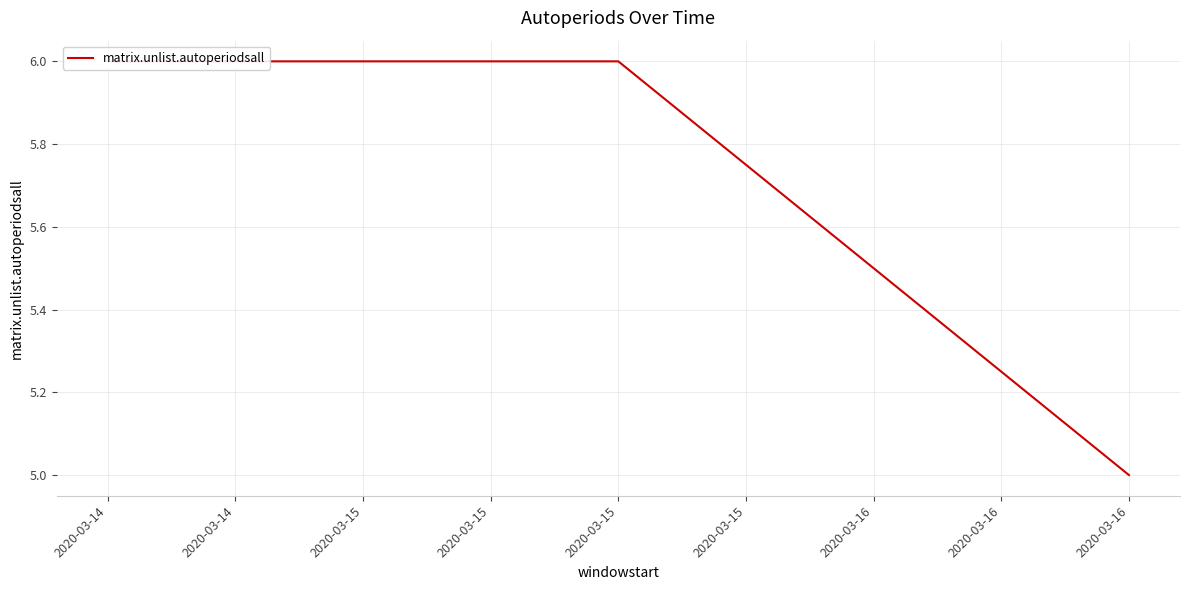

What is the value of the 3rd point from the left?

5